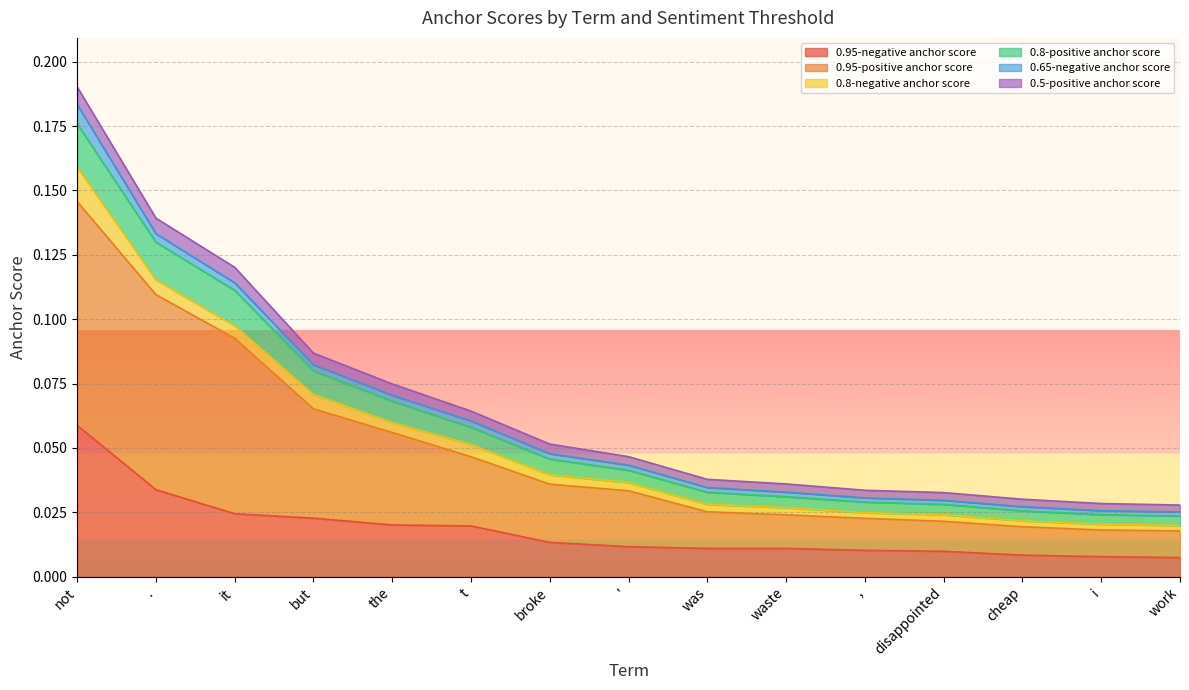

What are all the series names shown in the legend?

0.95-negative anchor score, 0.95-positive anchor score, 0.8-negative anchor score, 0.8-positive anchor score, 0.65-negative anchor score, 0.5-positive anchor score